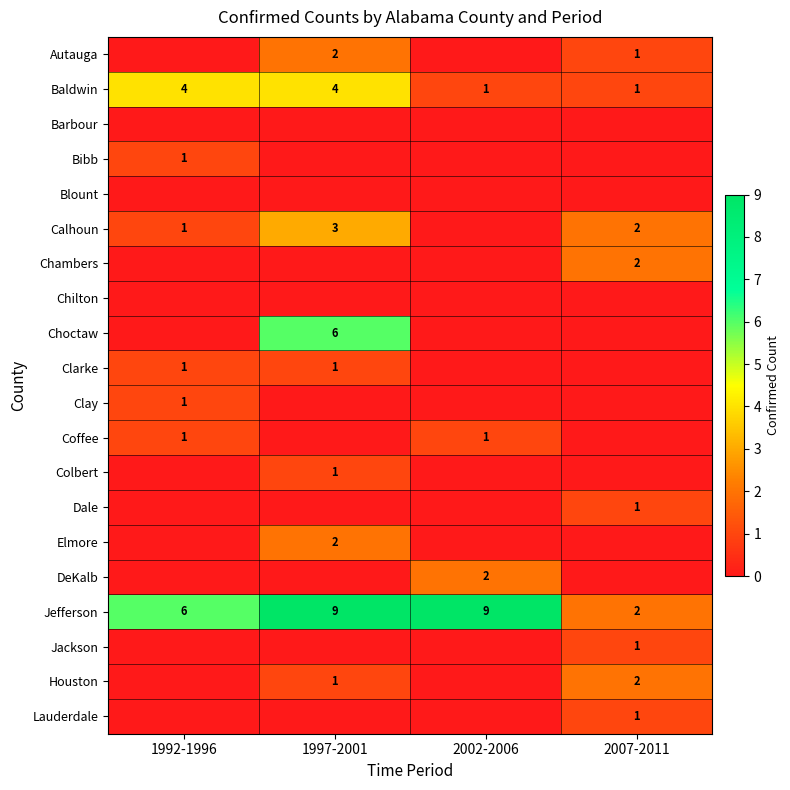

What is the difference between the maximum and minimum values in the Baldwin series?

3